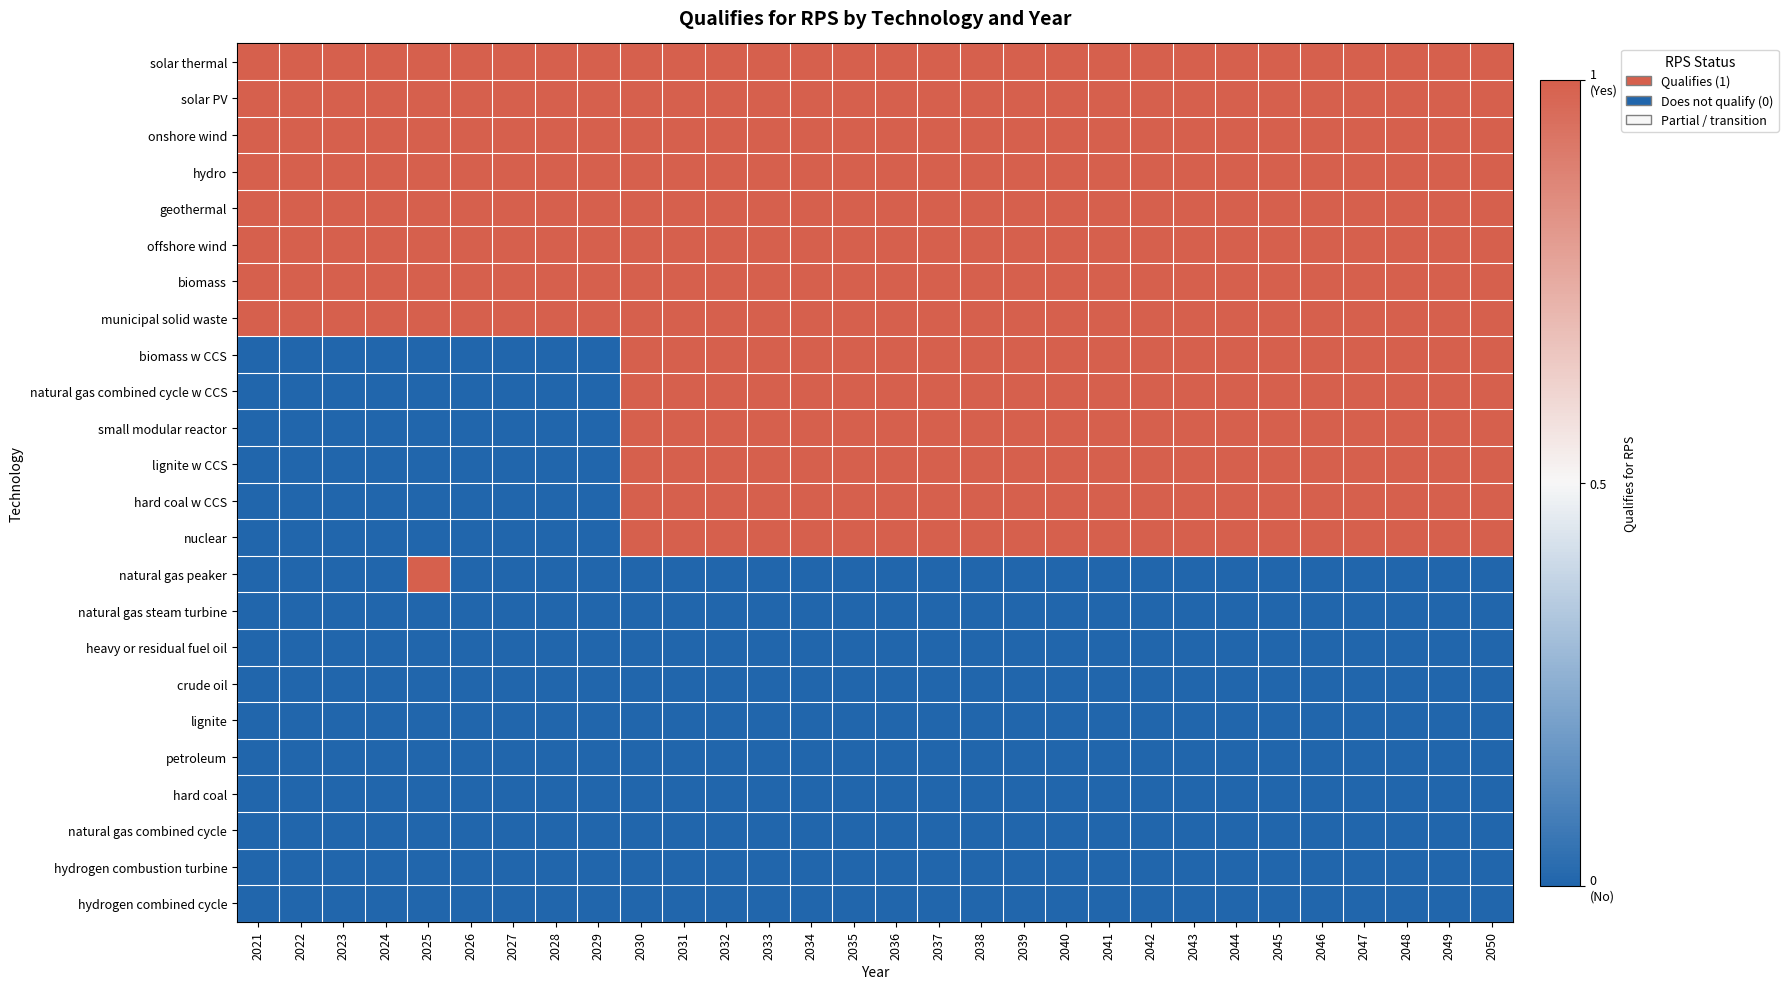

List the series in order of their peak value, highest first.

solar thermal, solar PV, onshore wind, hydro, geothermal, offshore wind, biomass, municipal solid waste, biomass w CCS, natural gas combined cycle w CCS, small modular reactor, lignite w CCS, hard coal w CCS, nuclear, natural gas peaker, natural gas steam turbine, heavy or residual fuel oil, crude oil, lignite, petroleum, hard coal, natural gas combined cycle, hydrogen combustion turbine, hydrogen combined cycle